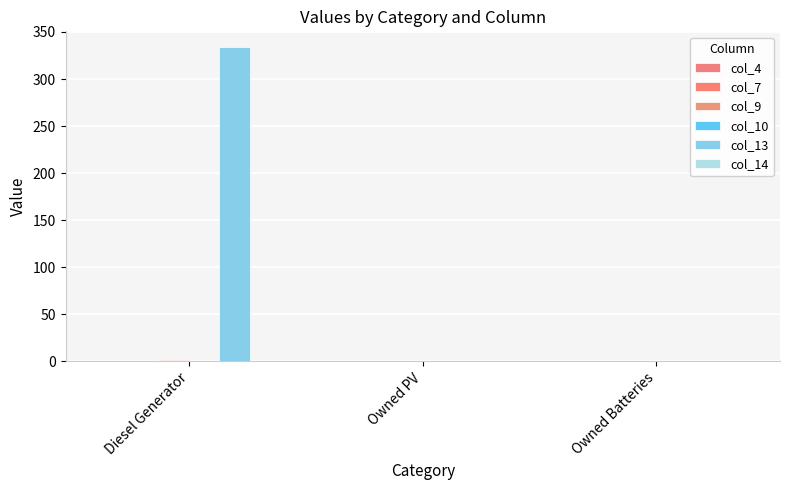

Count the number of data series in this chart.

2